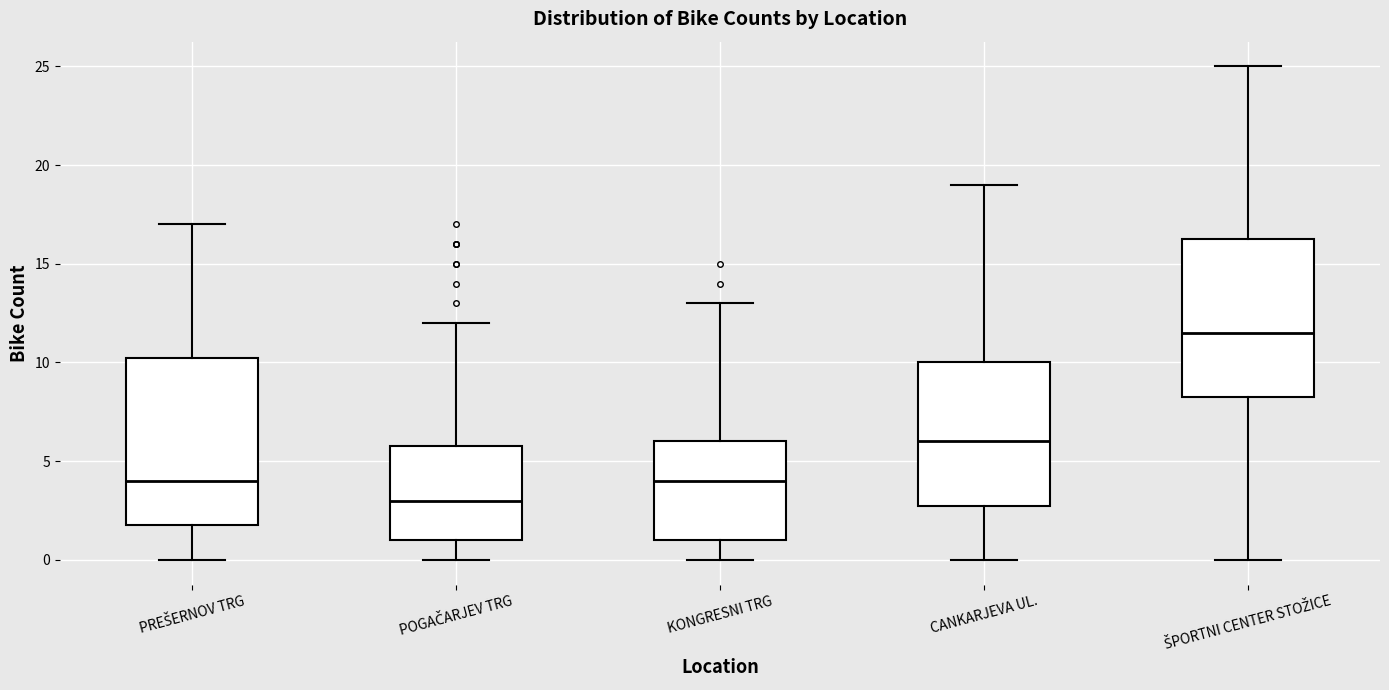

Reading left to right, transcribe this box plot: for each box, give where its median line is, the range the box spans, and where its two whiskers end, as read against the y-axis. The values are not printed on the chart, so give them approximately, as read against the axis.

PREŠERNOV TRG: median 4.0, box 2.0 to 10.5, whiskers 0.0 to 17.0
POGAČARJEV TRG: median 3.0, box 1.0 to 6.0, whiskers 0.0 to 12.0
KONGRESNI TRG: median 4.0, box 1.0 to 6.0, whiskers 0.0 to 13.0
CANKARJEVA UL.: median 6.0, box 3.0 to 10.0, whiskers 0.0 to 19.0
ŠPORTNI CENTER STOŽICE: median 11.5, box 8.5 to 16.5, whiskers 0.0 to 25.0